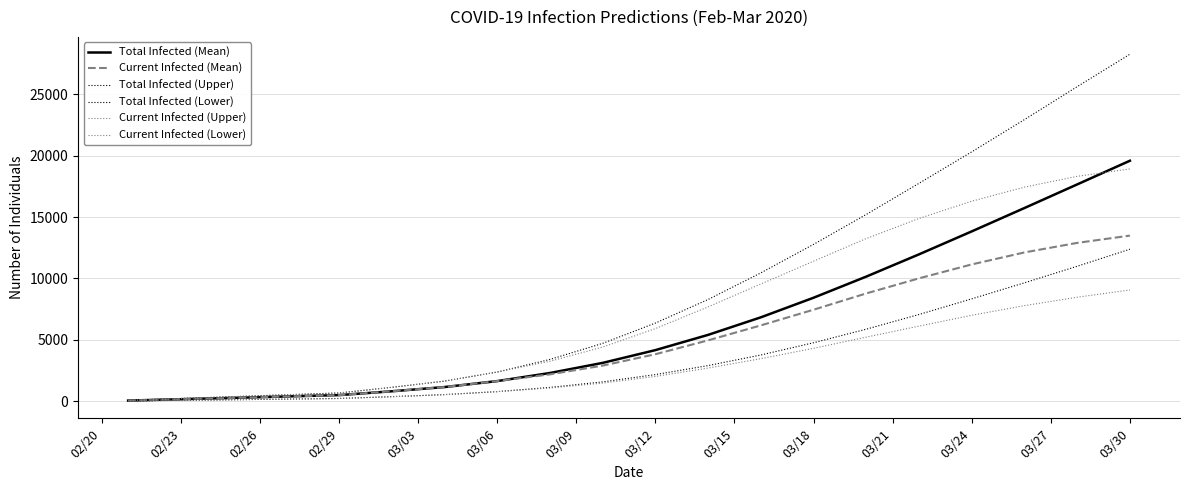

True or false: Total Infected (Mean) and Current Infected (Mean) cross at least once.

False